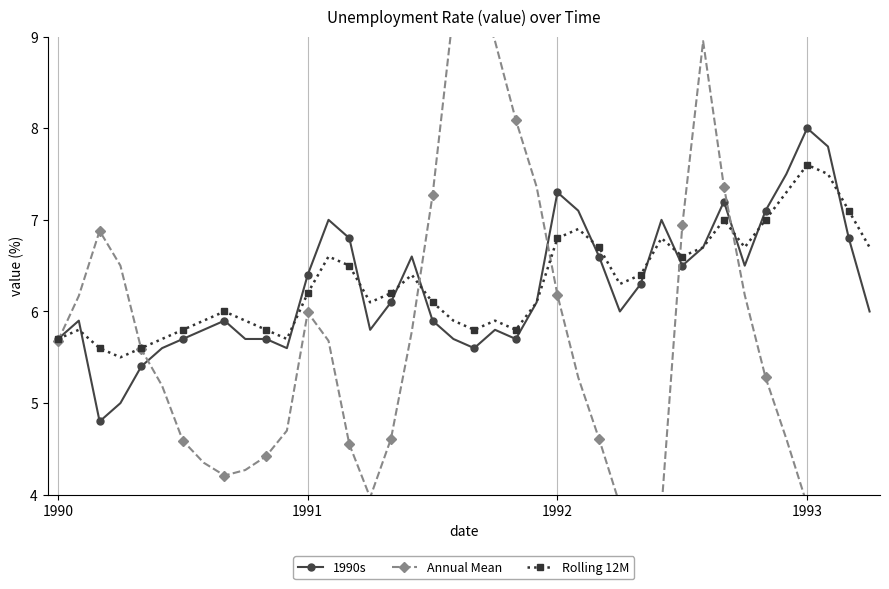

What is the spread (max minus min) of values at 16?

1.6